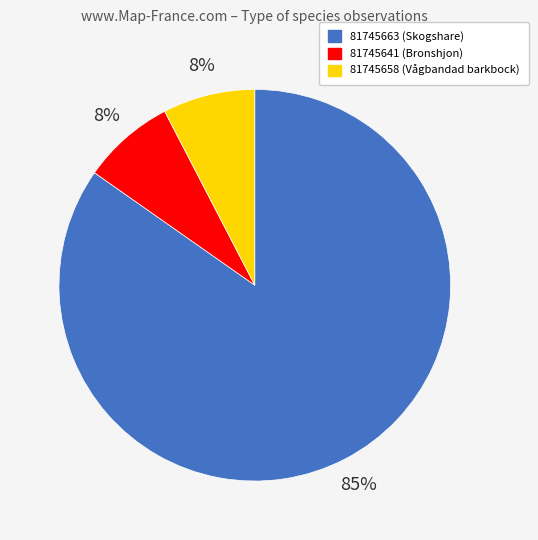

Which has a higher value, 81745641 or 81745663?

81745663